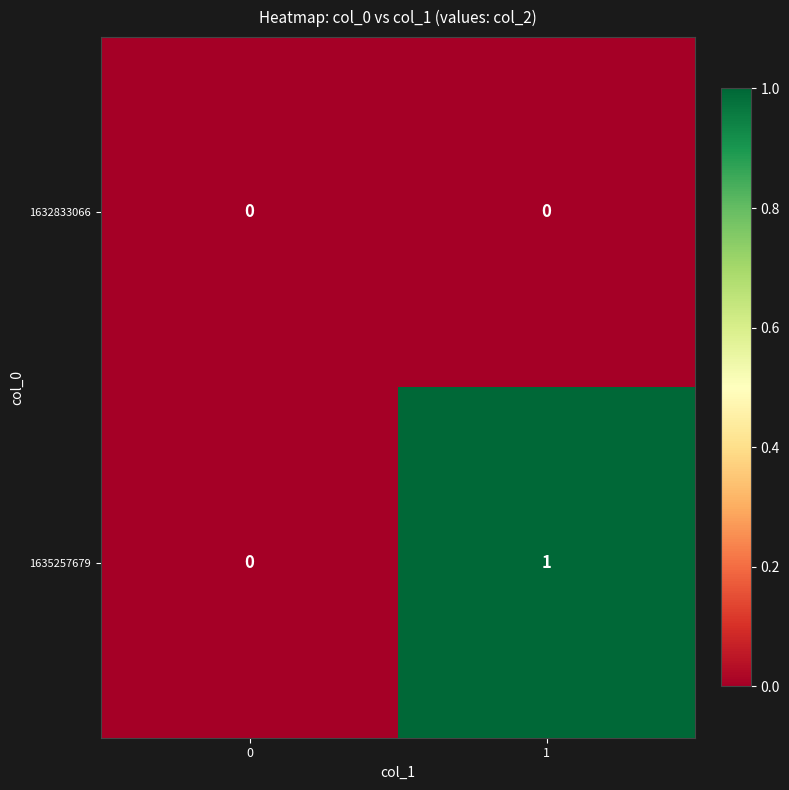

Which series has the largest total across all categories?

1635257679